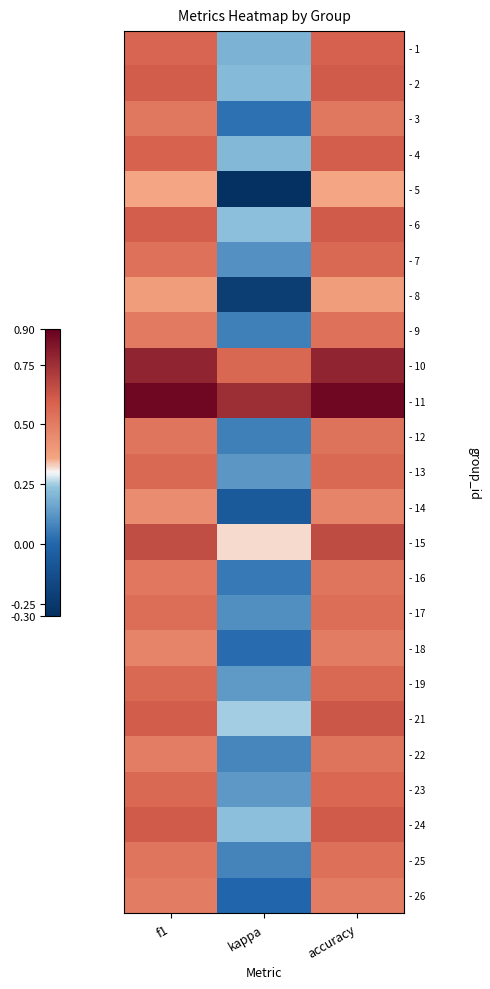

At which category is the sum across all series the highest?

accuracy